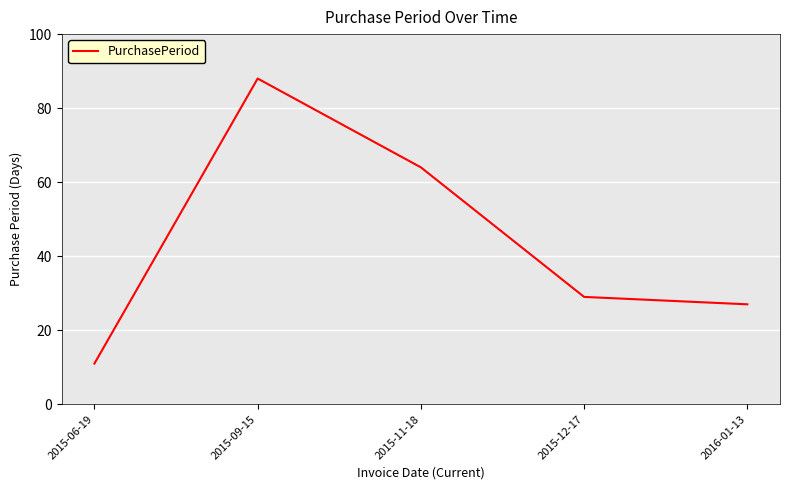

Where does the data first go above 29?

2015-09-15